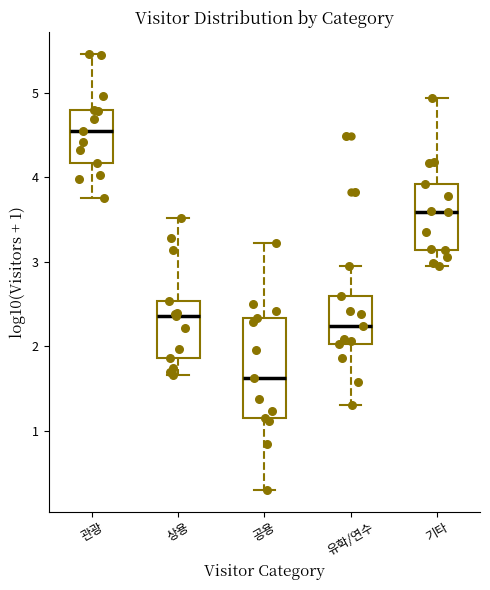

Comparing the boxes themselves (not the whiskers), which one is the tallest?

공용